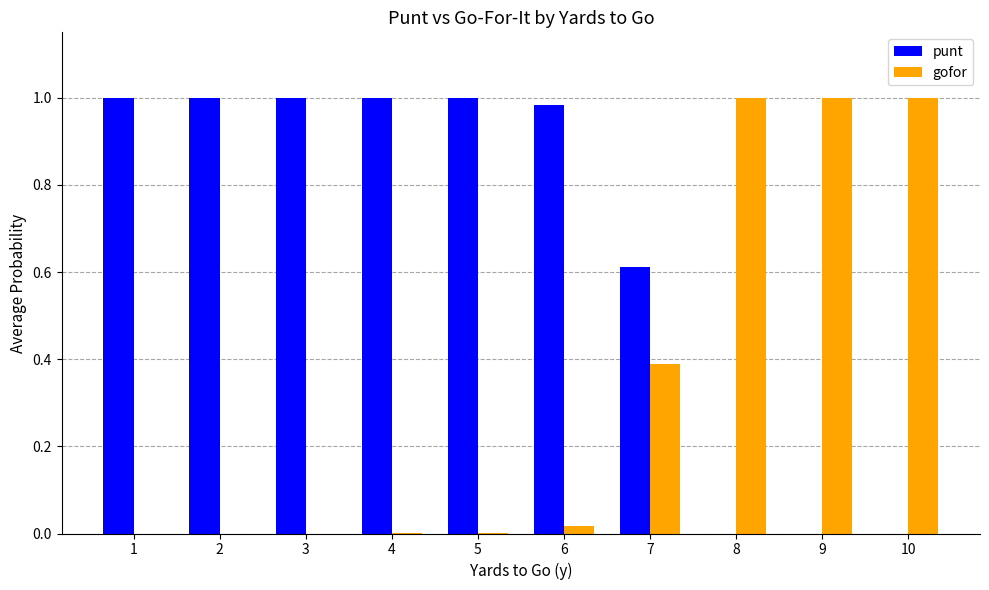

How many data points does each series have?

10